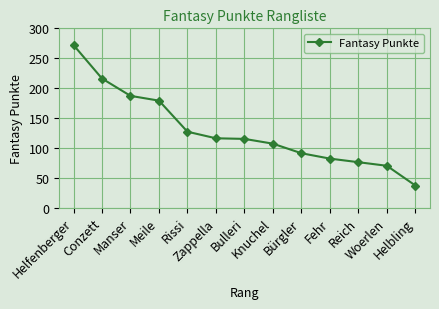

What is the value of the 10th point from the left?

82